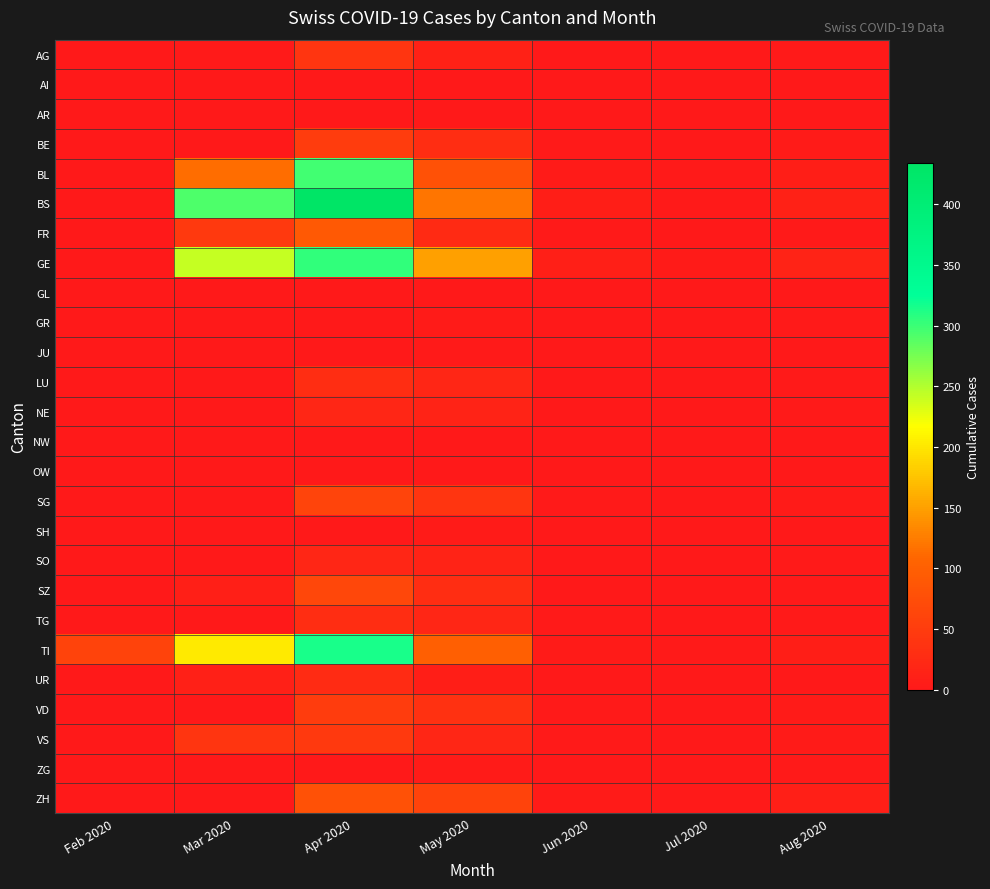

At which category is the sum across all series the highest?

Apr 2020